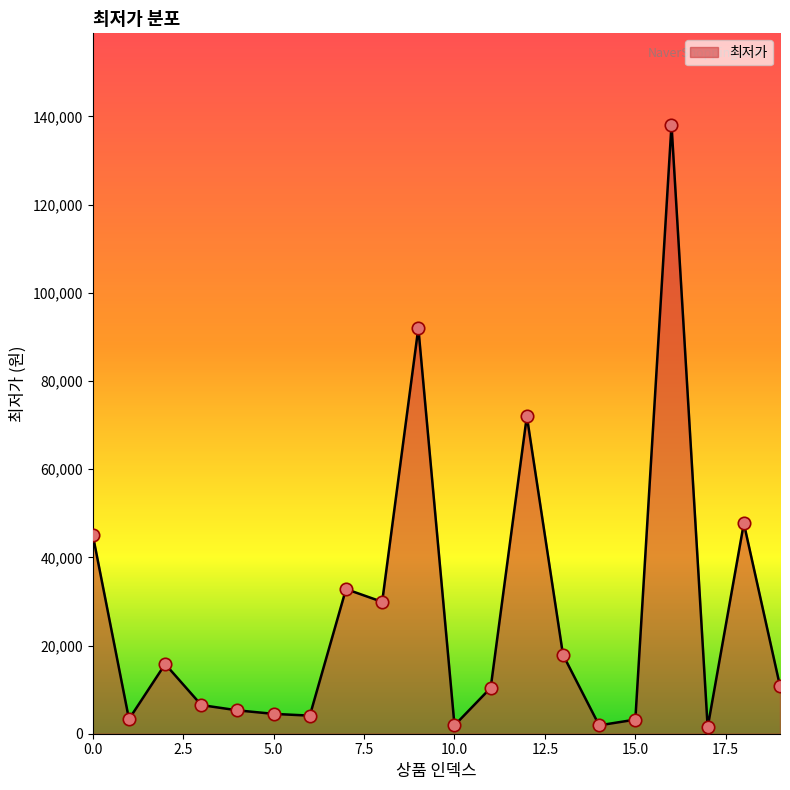

What is the difference between the maximum and minimum values?

136650